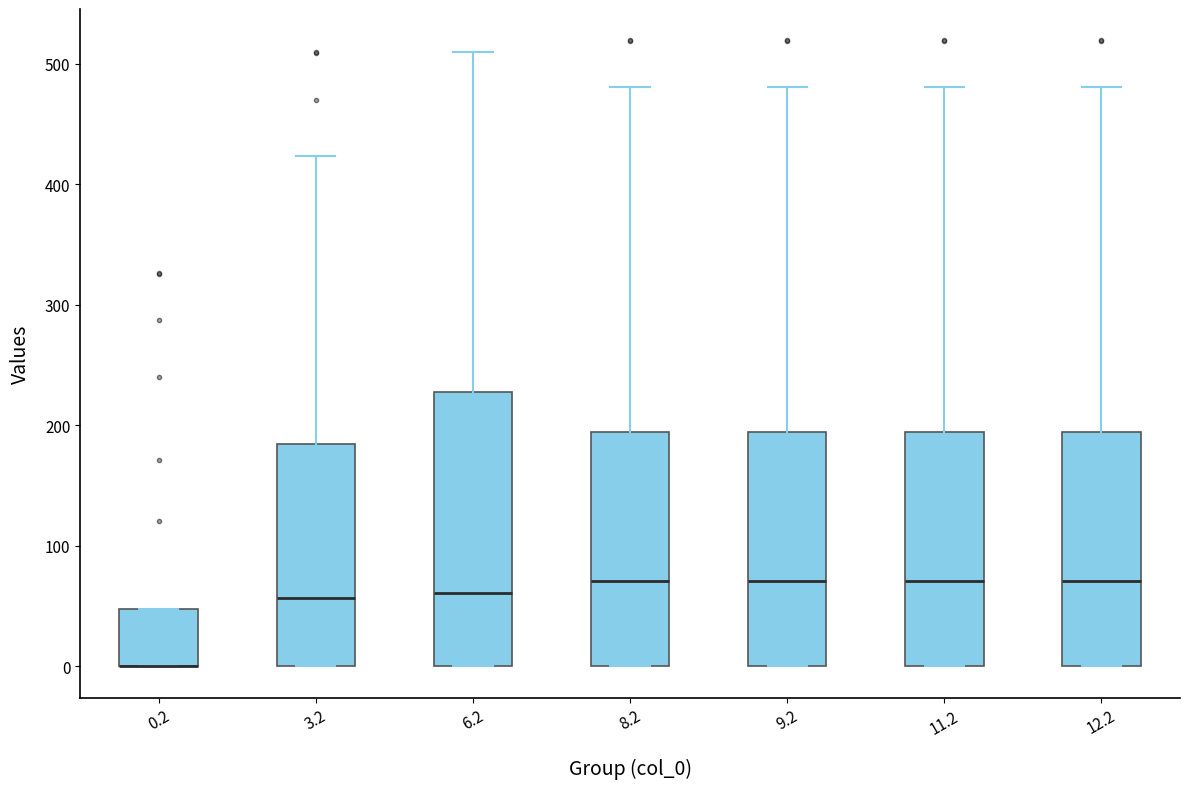

Reading left to right, transcribe this box plot: for each box, give where its median line is, the range the box spans, and where its two whiskers end, as read against the y-axis. The values are not printed on the chart, so give them approximately, as read against the axis.

0.2: median 0 (drawn on the box's lower edge), box 0 to 50, whiskers 0 to 50
3.2: median 60, box 0 to 180, whiskers 0 to 420
6.2: median 60, box 0 to 230, whiskers 0 to 510
8.2: median 70, box 0 to 190, whiskers 0 to 480
9.2: median 70, box 0 to 190, whiskers 0 to 480
11.2: median 70, box 0 to 190, whiskers 0 to 480
12.2: median 70, box 0 to 190, whiskers 0 to 480